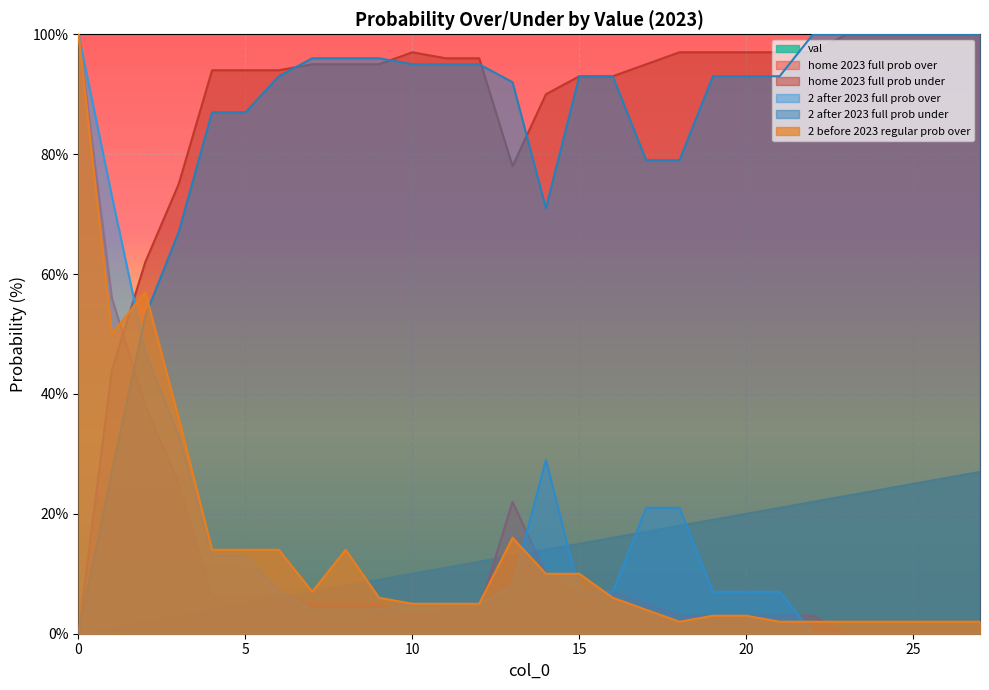

At how many categories does at least one series exceed 57?

28